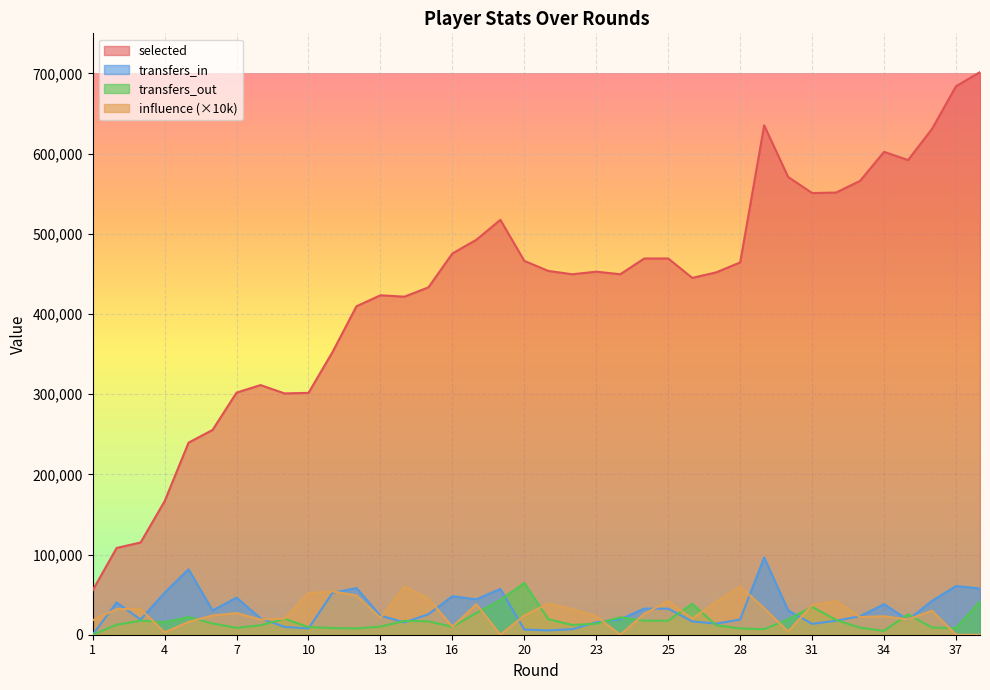

What is the value of the selected point at the 28th from the left?

464328